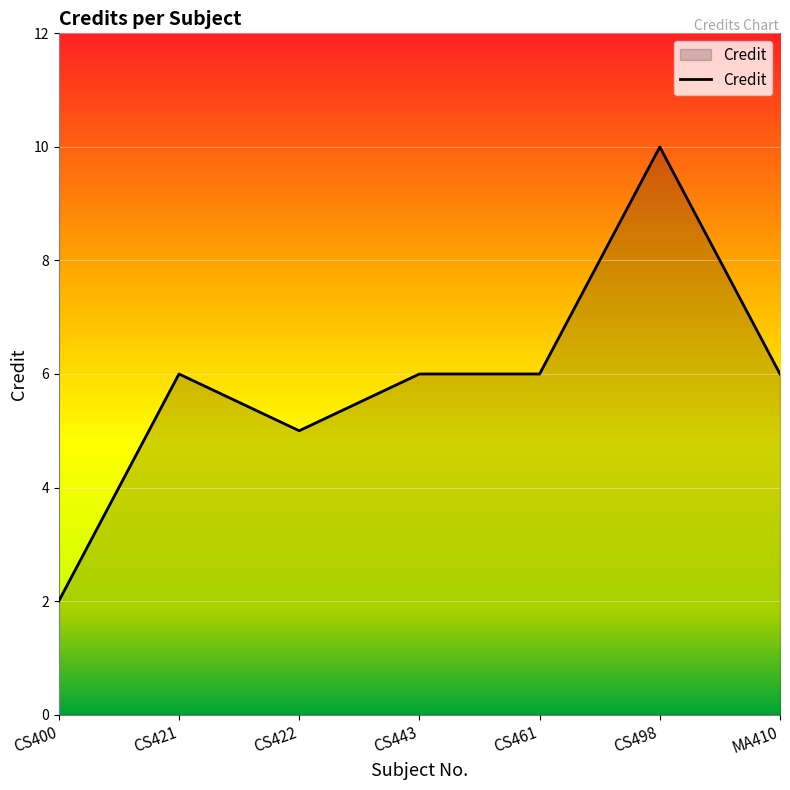

True or false: there are more than 1 points higher than both neighbors.

True